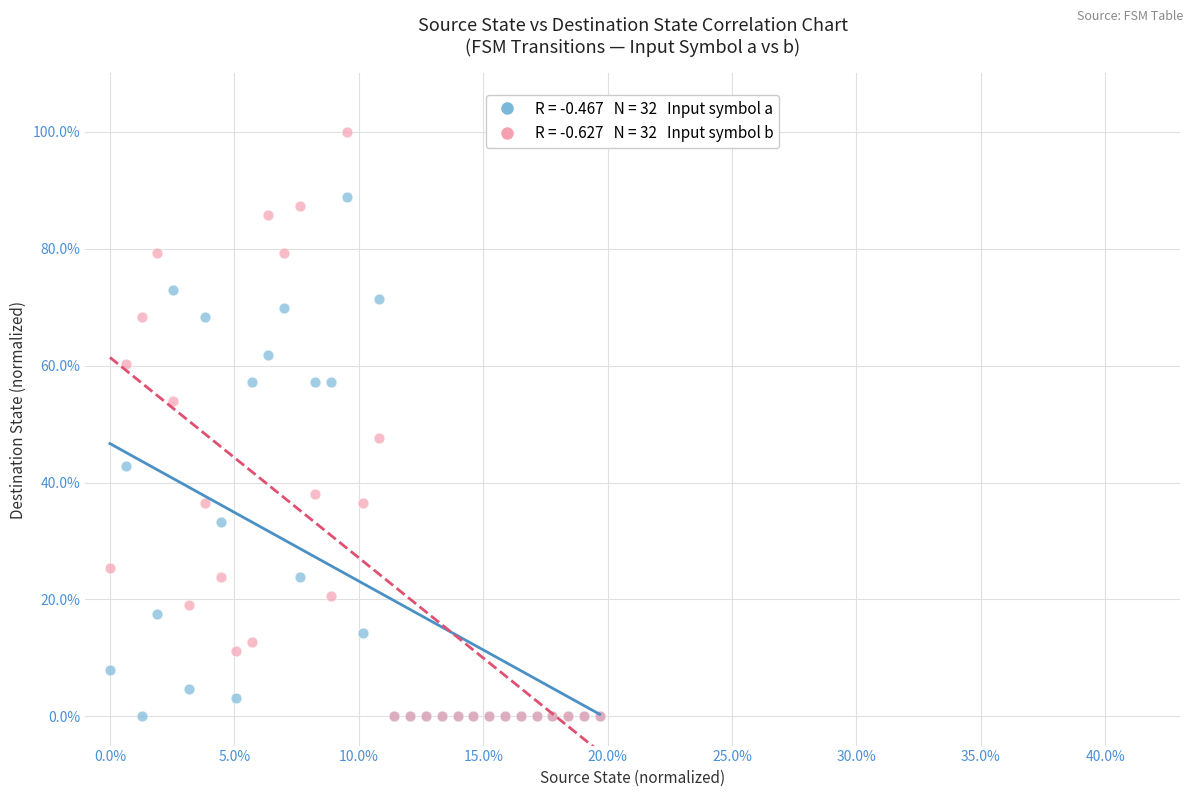

Across all series, what Y value is closest to 50?

47.6